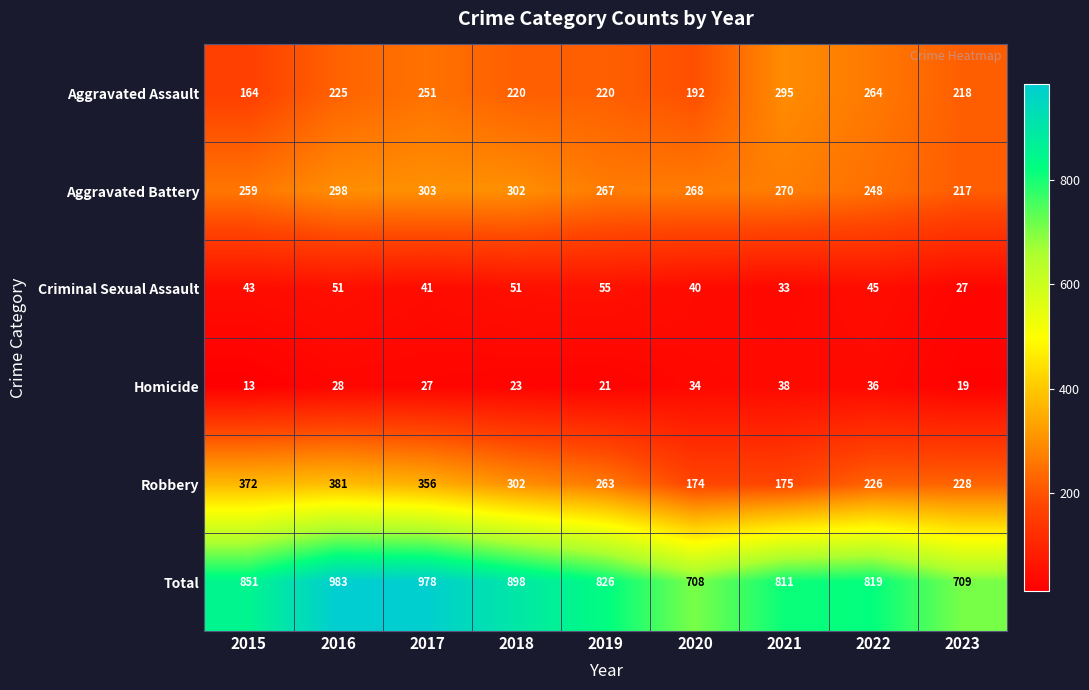

What is the difference between the maximum and minimum values in the Aggravated Battery series?

86